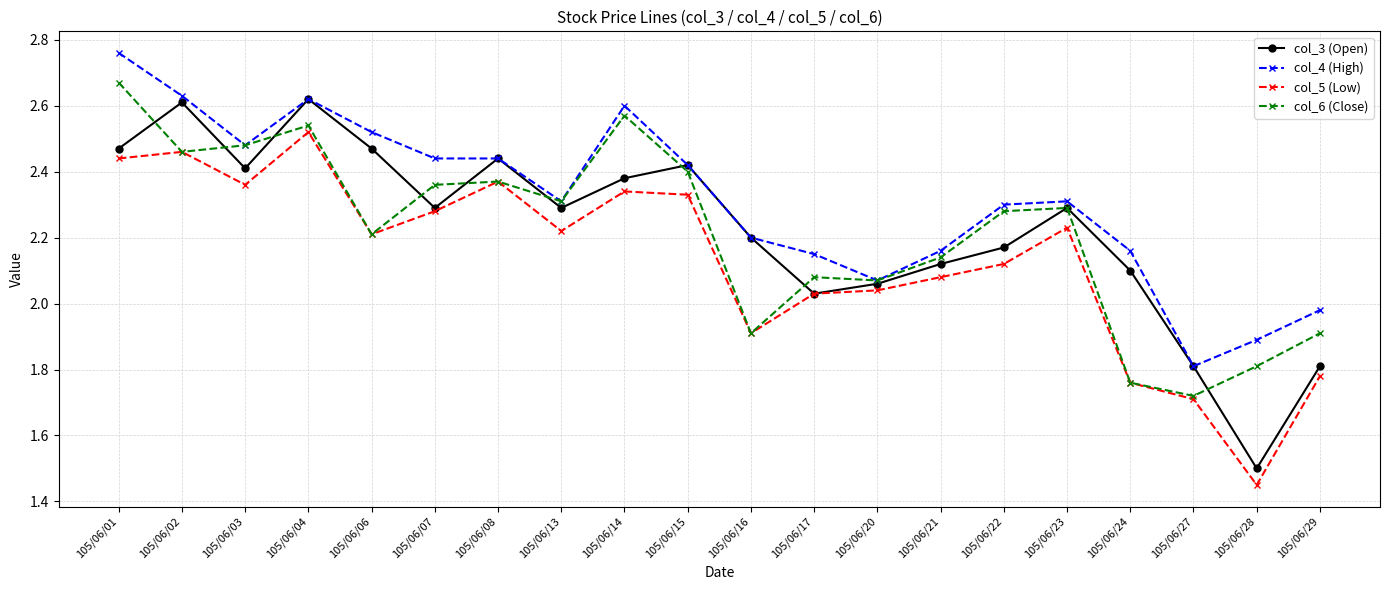

True or false: col_5 (Low) and col_4 (High) cross at least once.

False